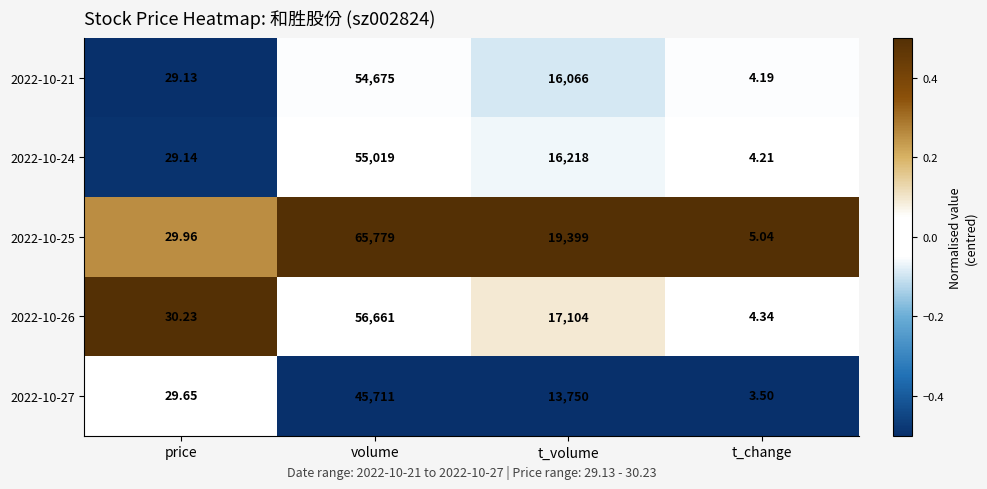

Which category has the lowest value in the 2022-10-26 series?

t_change